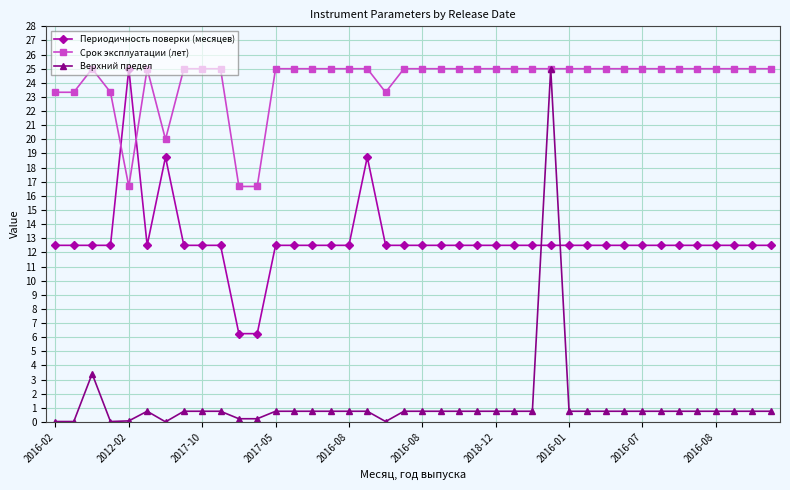

Rank the series by their average value, from lowest to highest.

Верхний предел, Периодичность поверки (месяцев), Срок эксплуатации (лет)